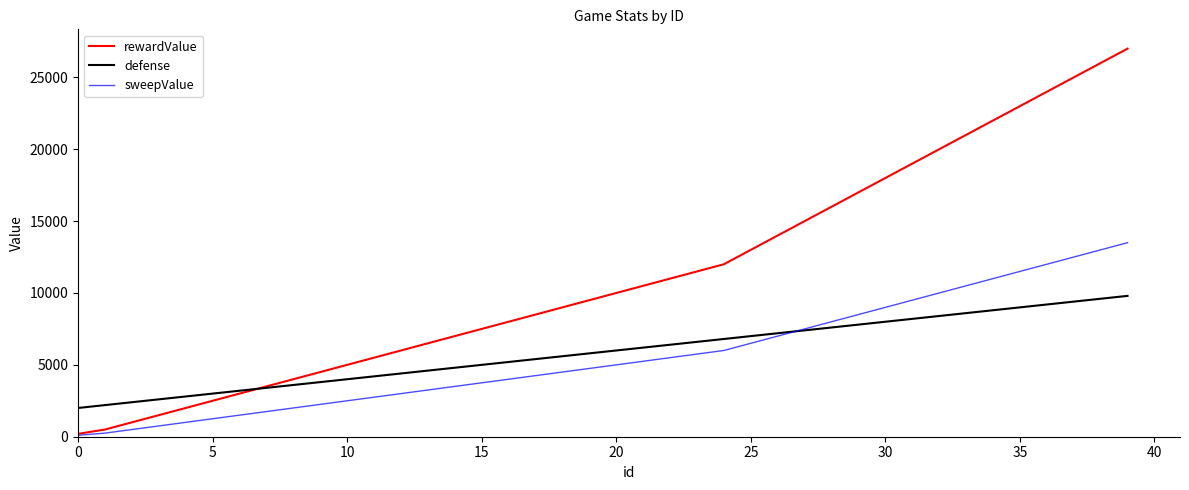

What is the highest value of the defense series?

9800